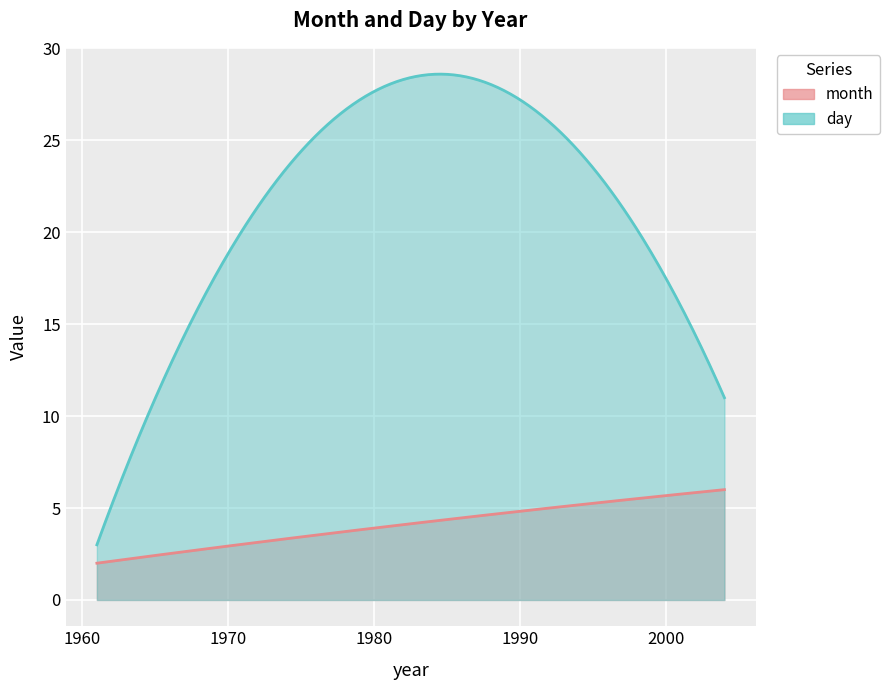

Reading left to right, extract all data points from this chart.

month: 1961=2	2004=6	1992=5
day: 1961=3	2004=11	1992=26